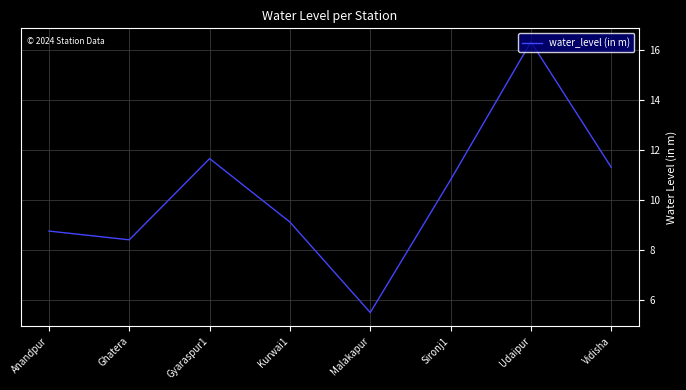

Approximately how many times larger is the value at Anandpur compared to Vidisha?

0.8